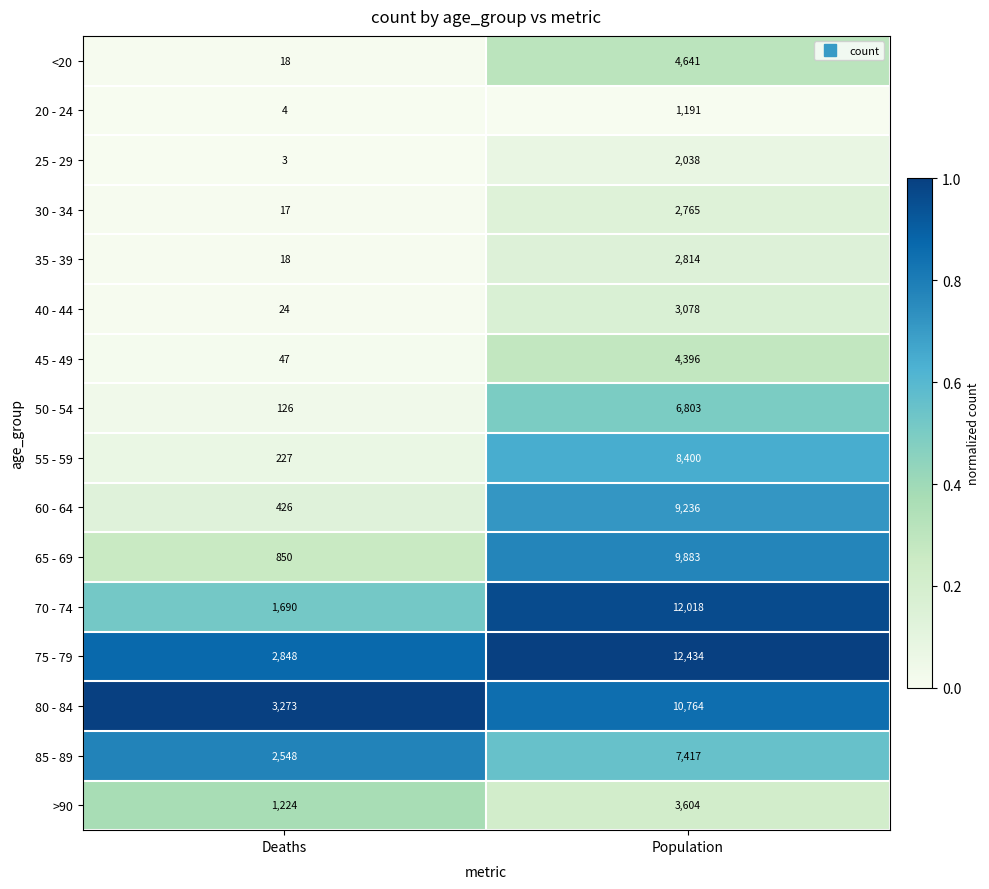

What is the difference between the 35 - 39 values at Deaths and Population?

2796